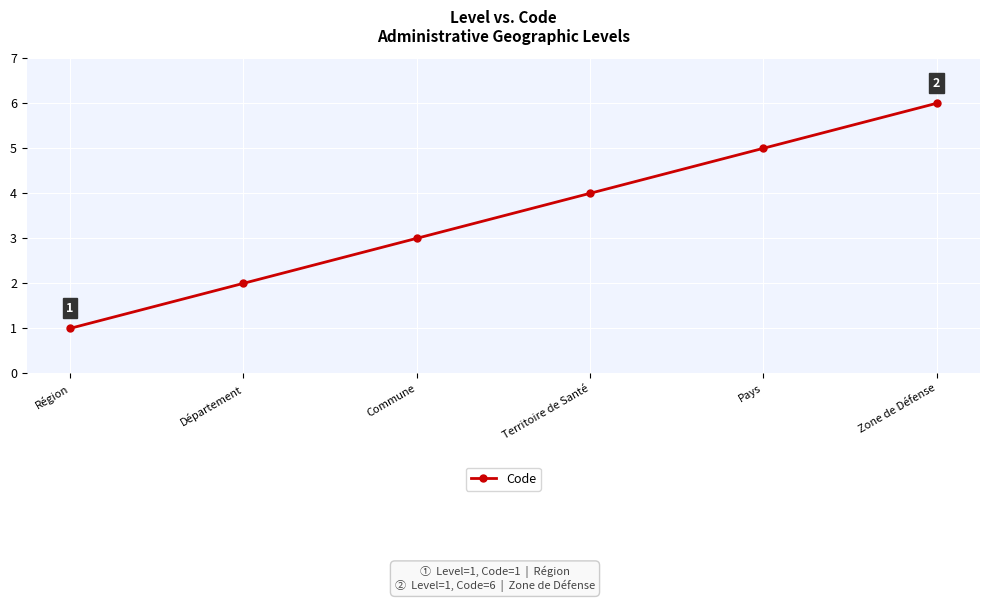

How many series are shown in this chart?

1